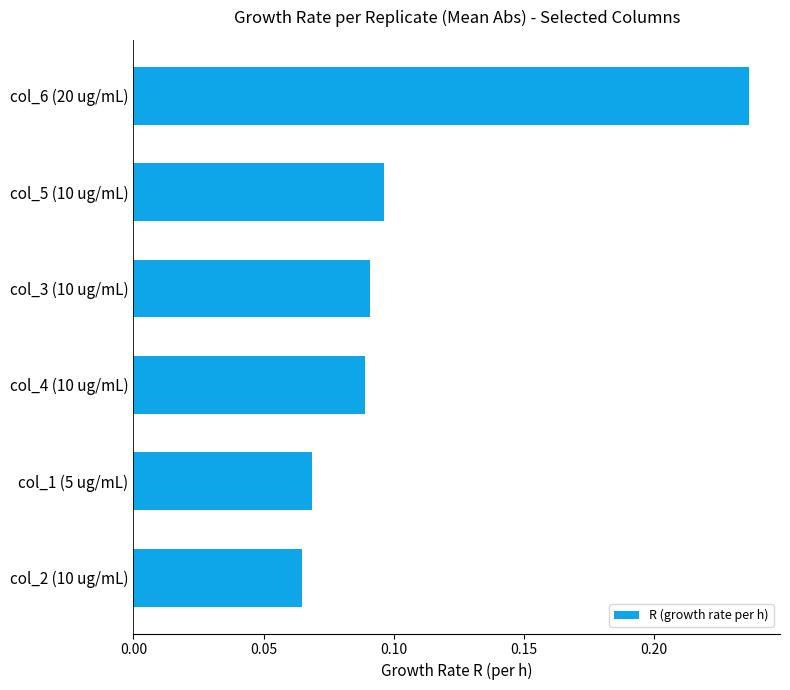

True or false: the data shows 0.4 at col_6 (20 ug/mL).

False